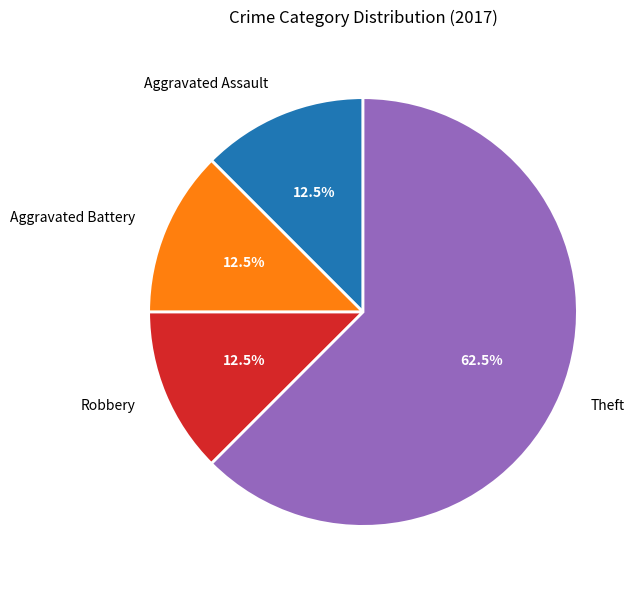

To the nearest percent, what is the difference between the largest and smallest slice percentages?

50%